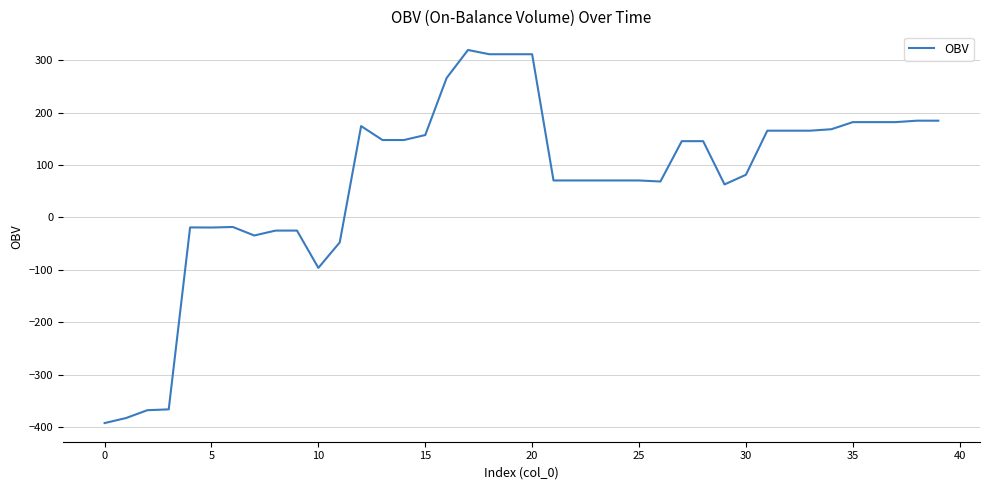

What is the greatest value displayed?

319.5